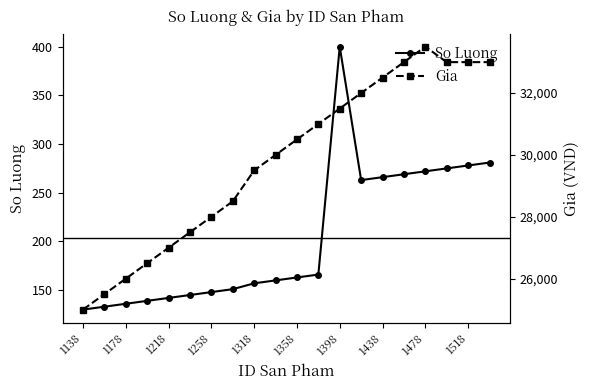

What is the maximum value for Gia?

33500